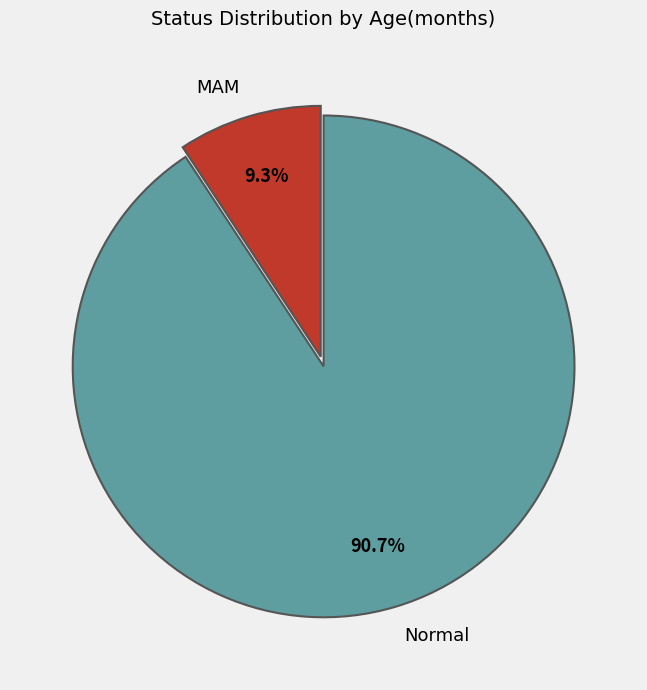

Does Normal represent more than half of the total?

Yes